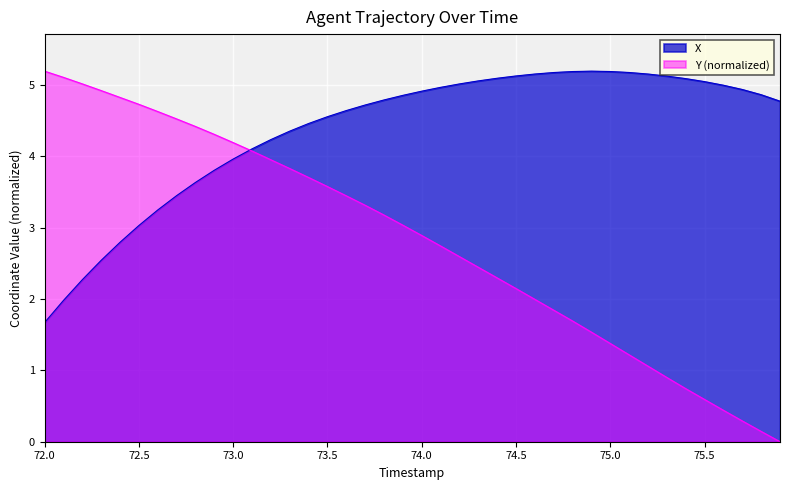

Which series has the largest range (max minus min)?

Y (normalized)